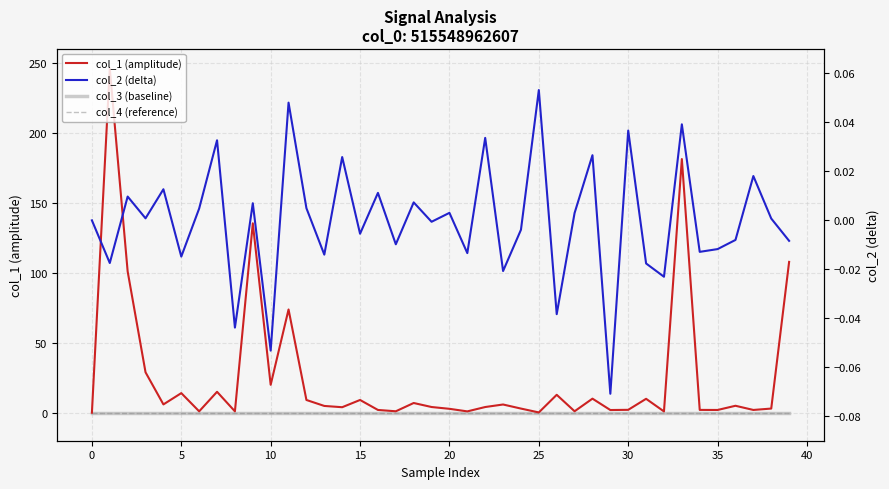

How many series are shown in this chart?

4